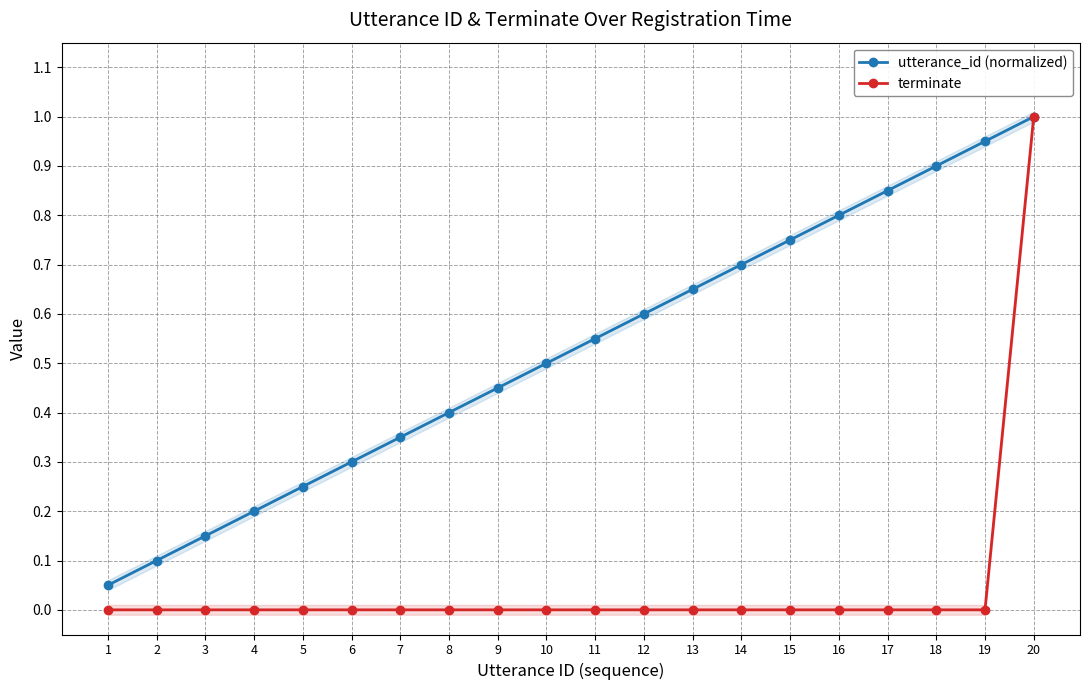

Which series has the largest total across all categories?

utterance_id (normalized)